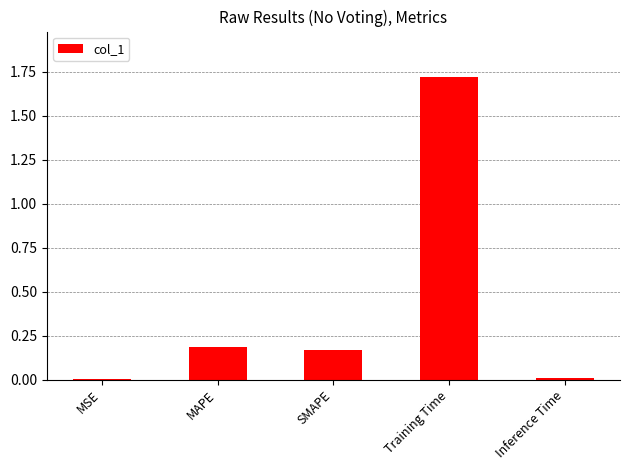

What is the average value?

0.4